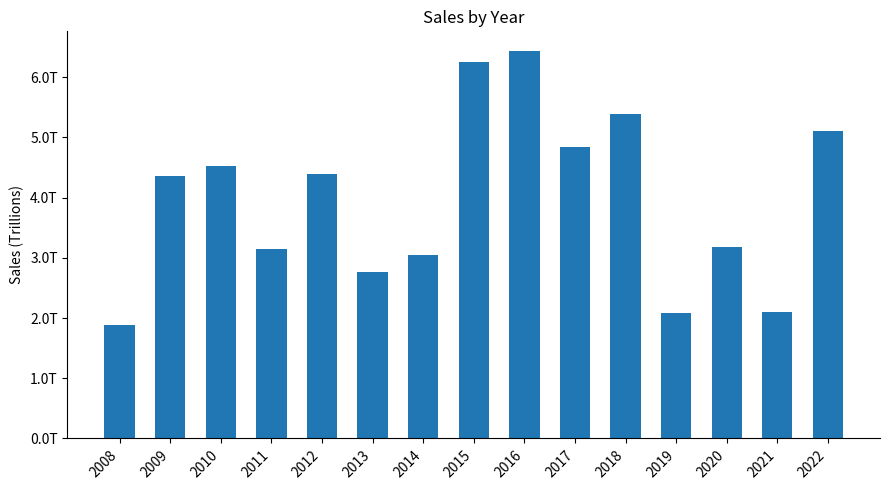

What is the value of the 9th bar from the left?

6439779268000